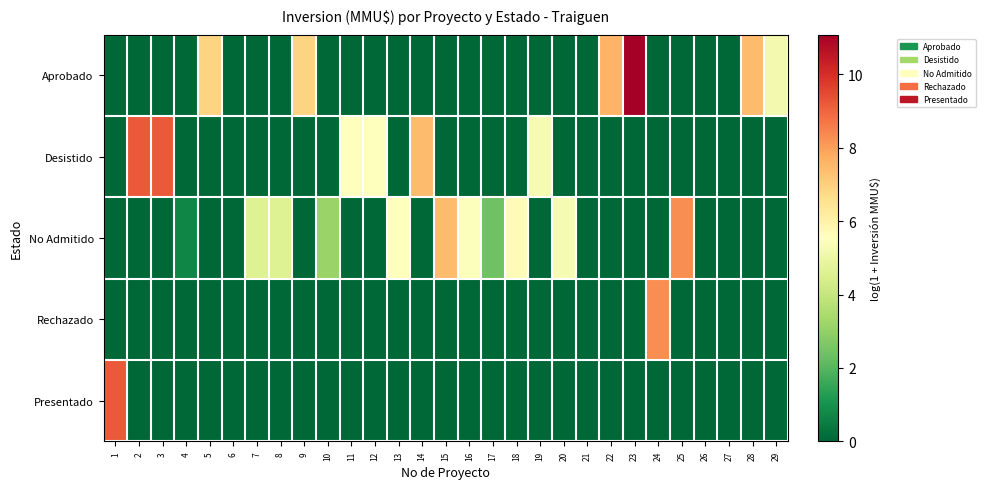

What is the total value across all series at 3?

9.2